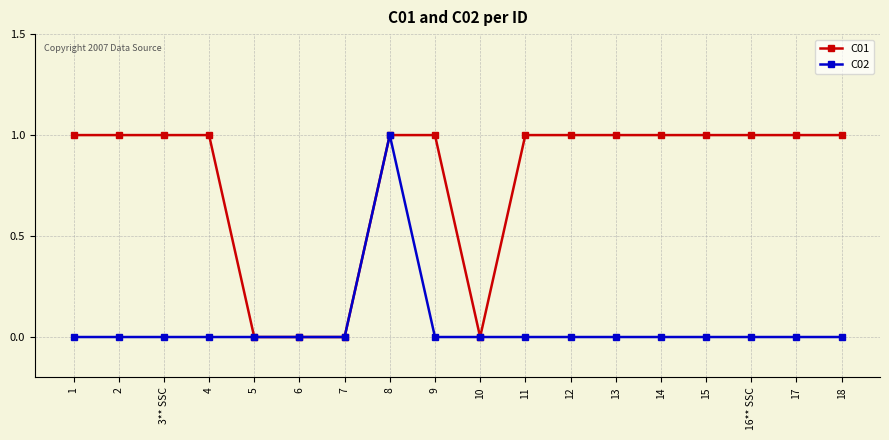

Which series has the largest total across all categories?

C01